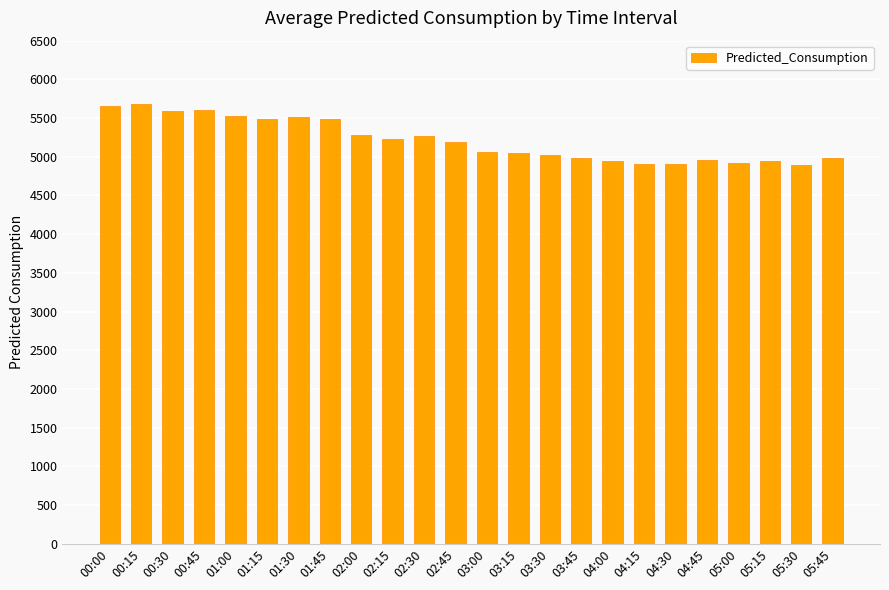

Between 01:45 and 02:00, which is larger?

01:45